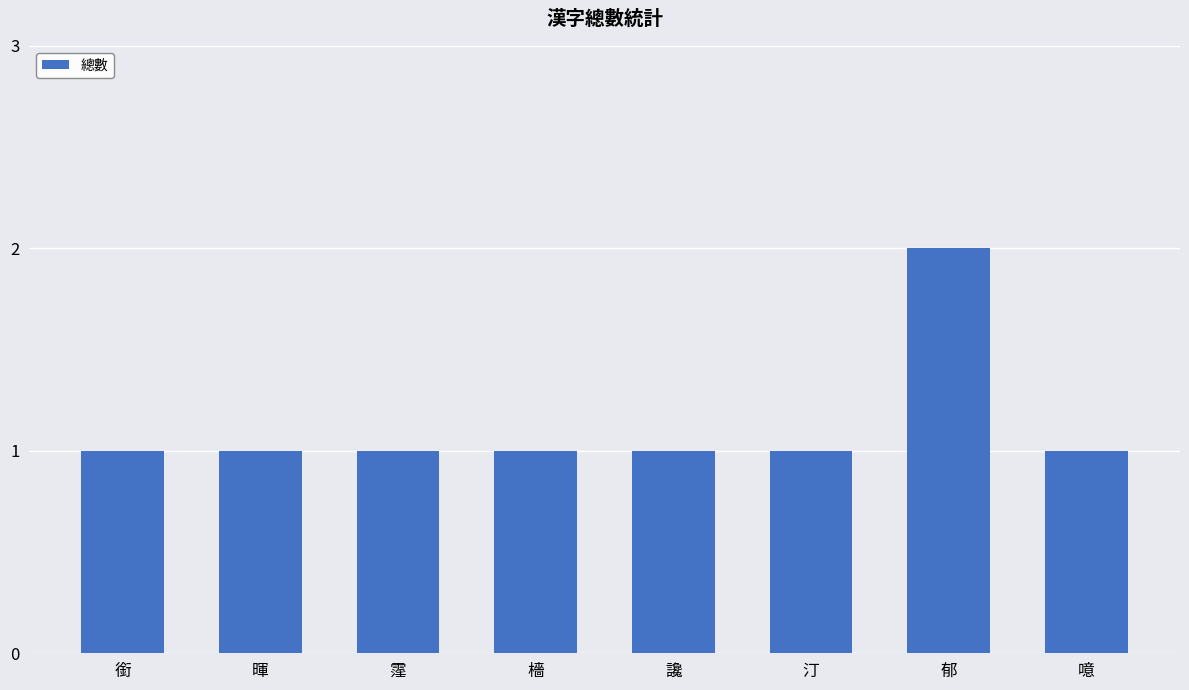

Does the chart contain stacked bars?

No